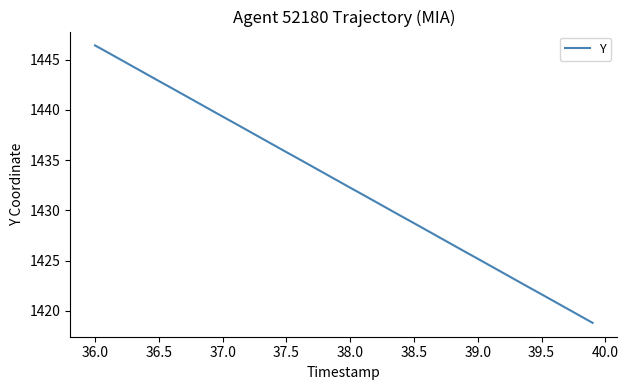

What is the greatest value displayed?

1446.4